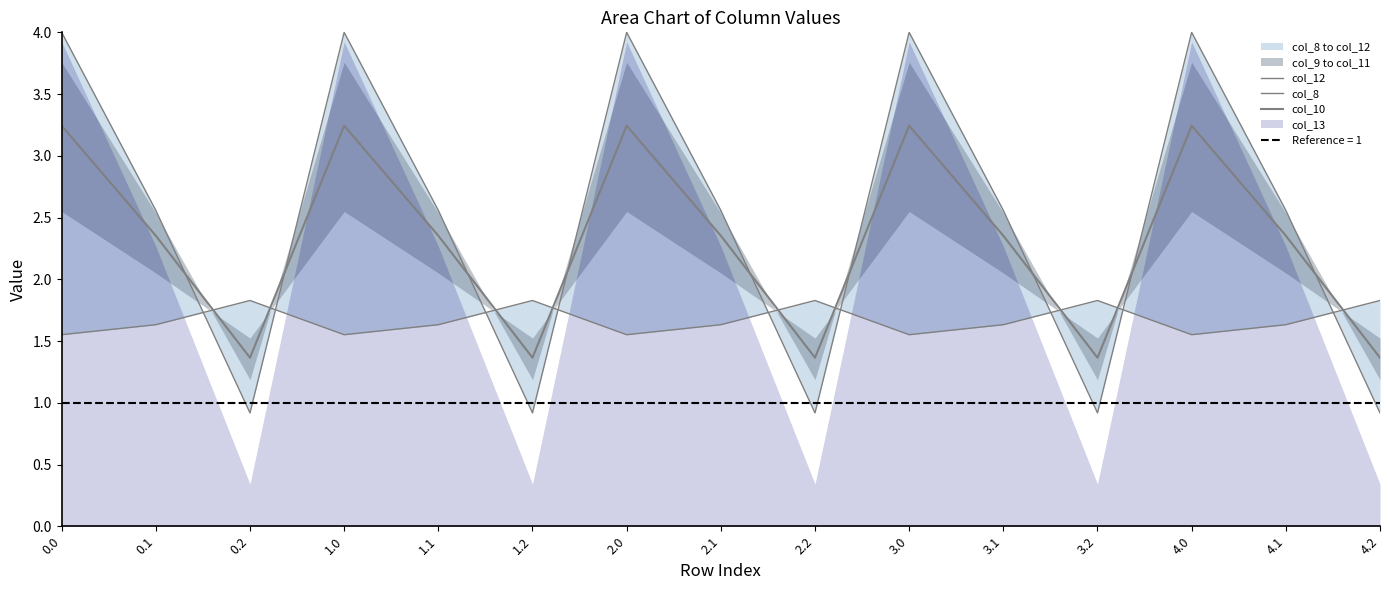

How many values in the col_12 series are below 2?

5